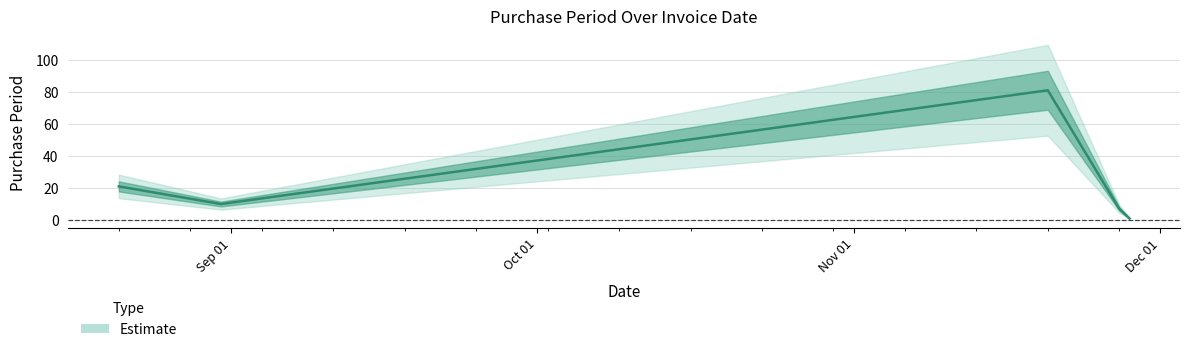

How many interior local peaks (higher than both neighbors) does the data have?

1